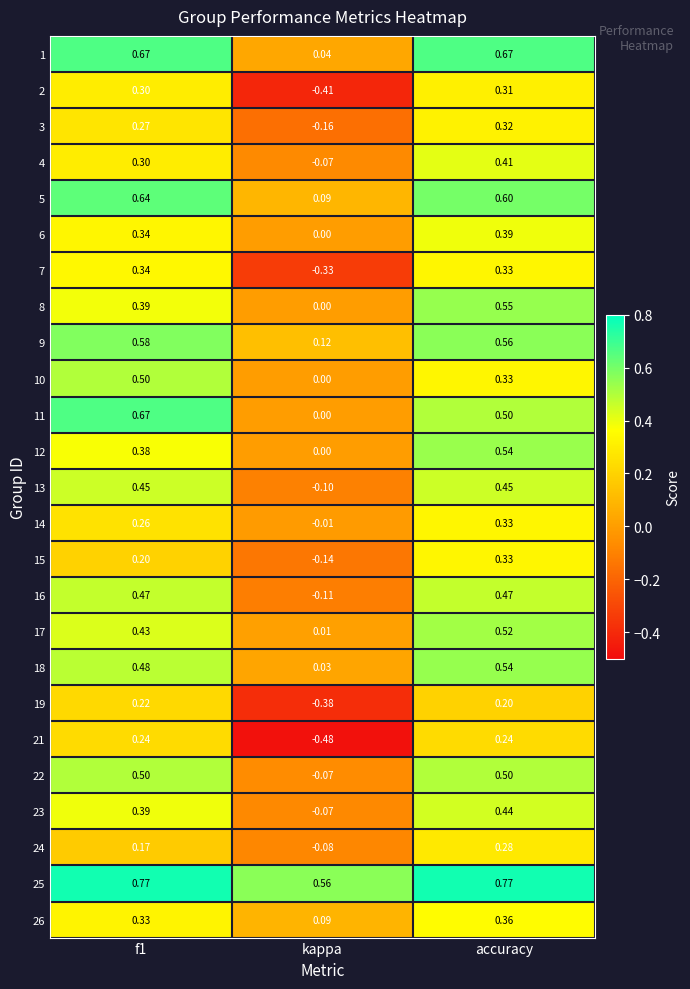

Which category has the lowest value across all series?

kappa